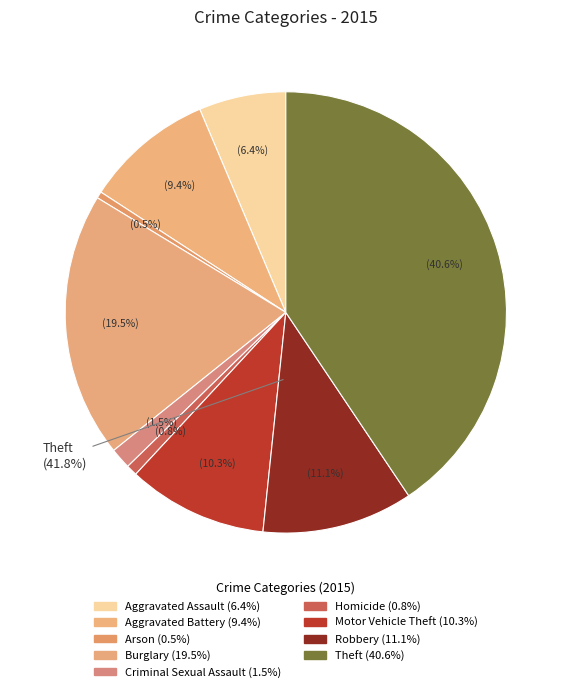

Is there a majority slice in this chart?

No